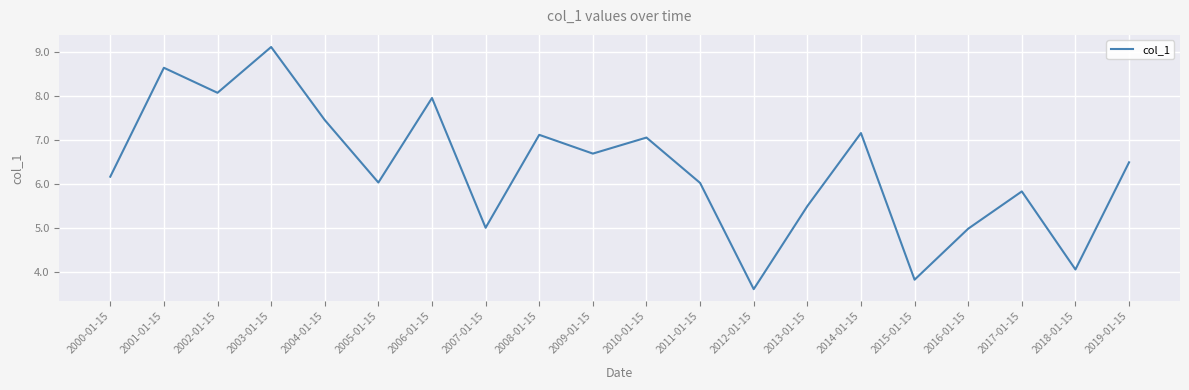

What is the difference between the maximum and minimum values?

5.5